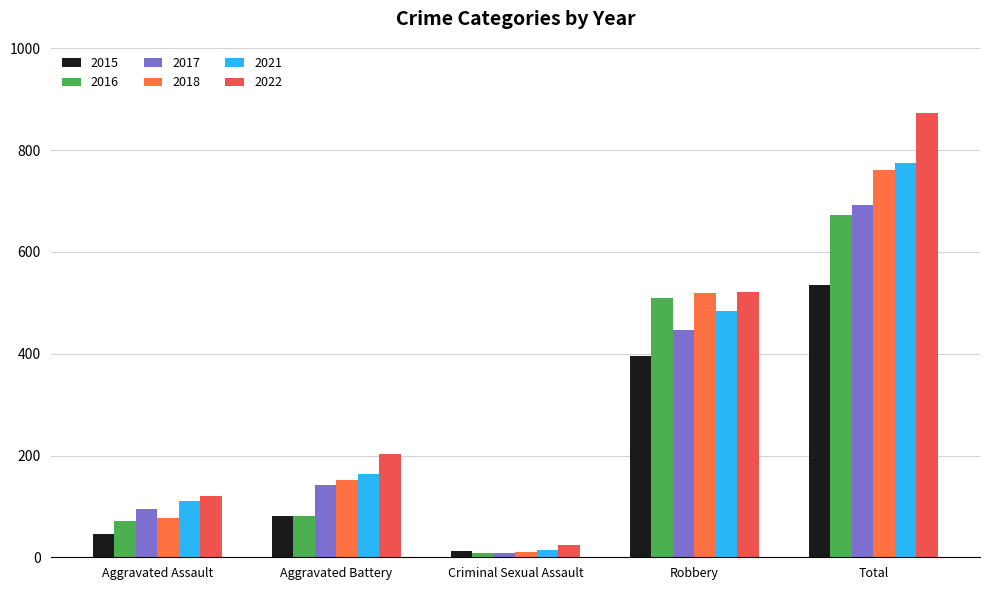

How many groups of bars are there?

5